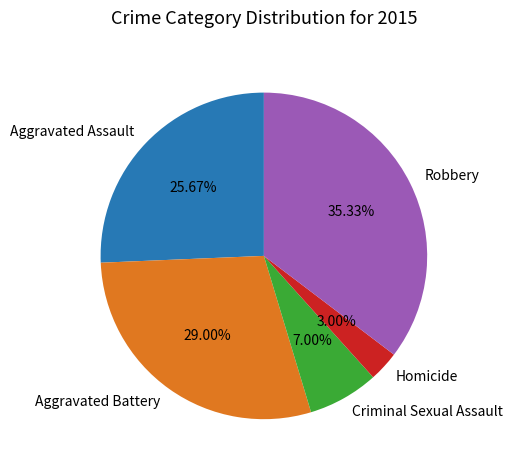

The Aggravated Battery slice represents 29% of the pie. True or false?

True